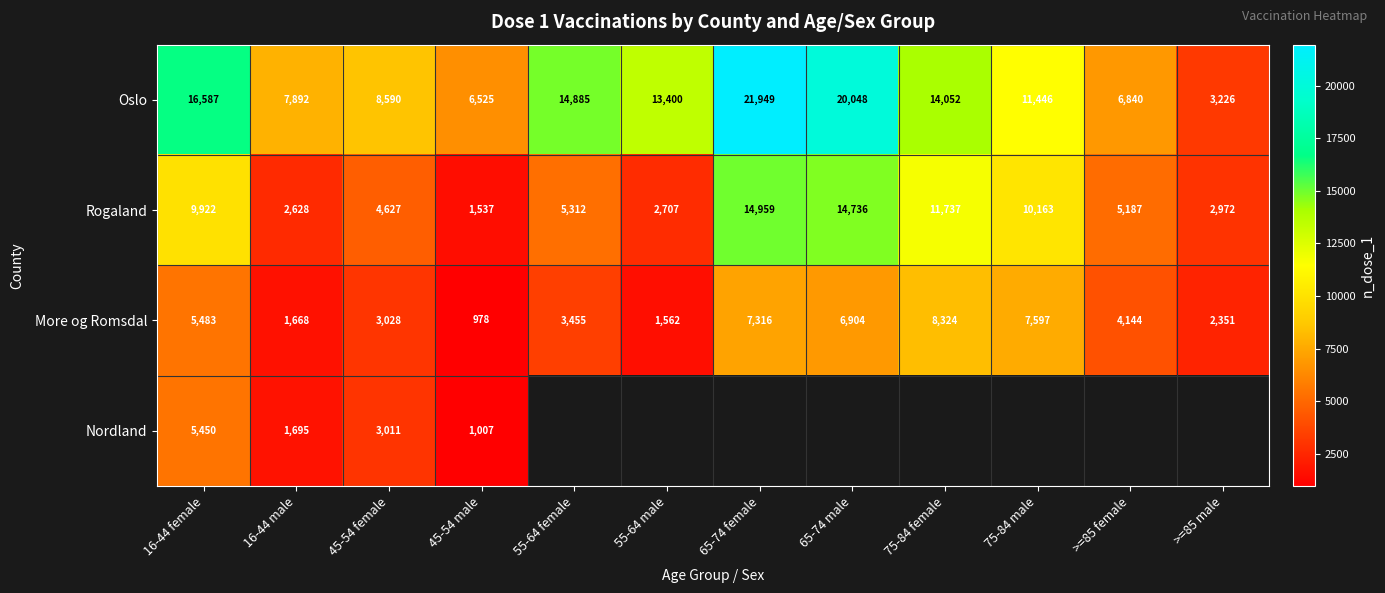

At which label does More og Romsdal first exceed 4144?

16-44 female